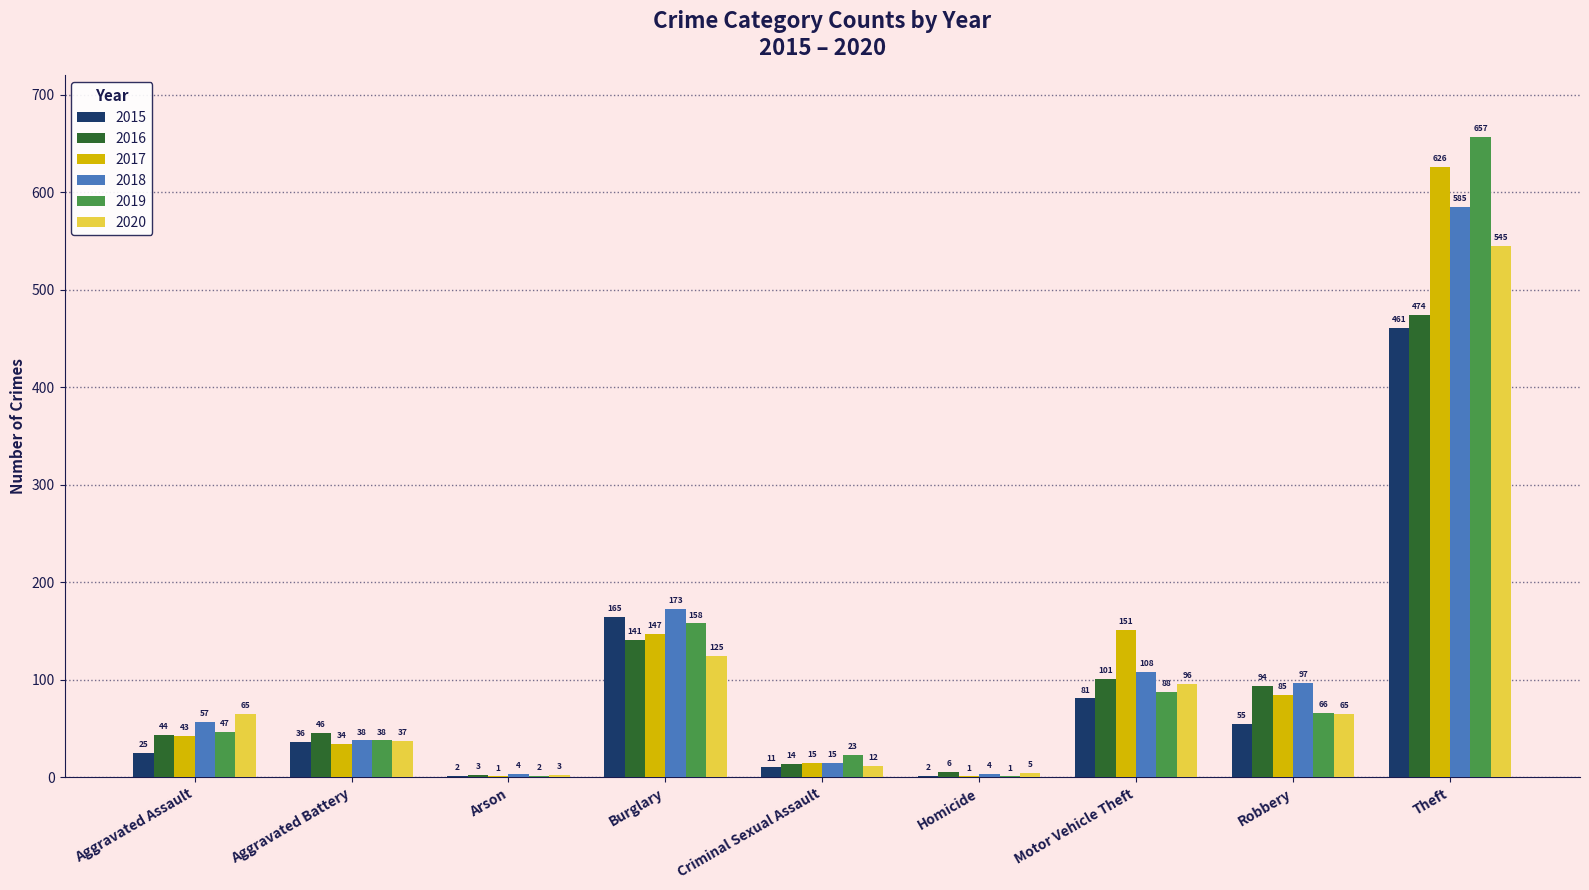

What is the sum of all 2017 values?

1103